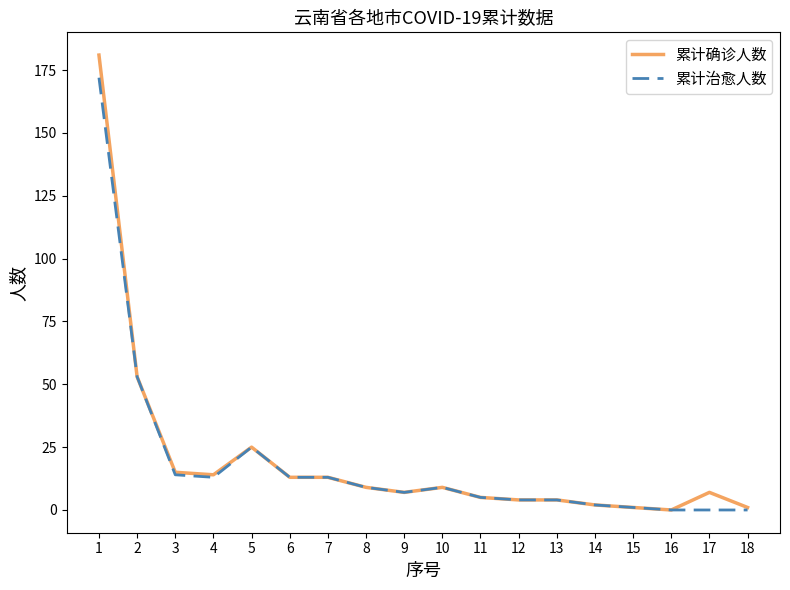

What is the highest value of the 累计治愈人数 series?

172